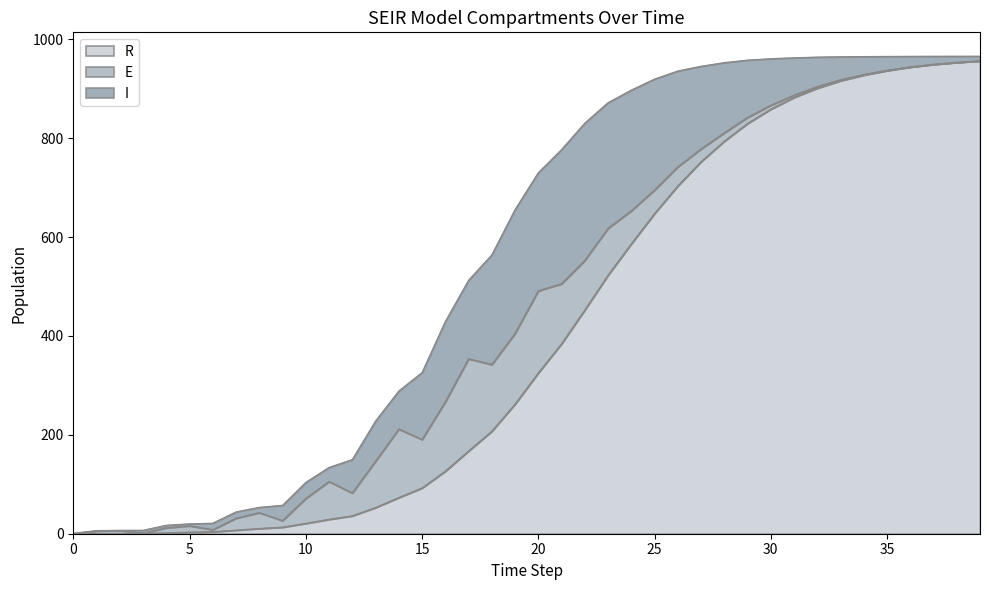

What is the total value across all series at 1?

6.4